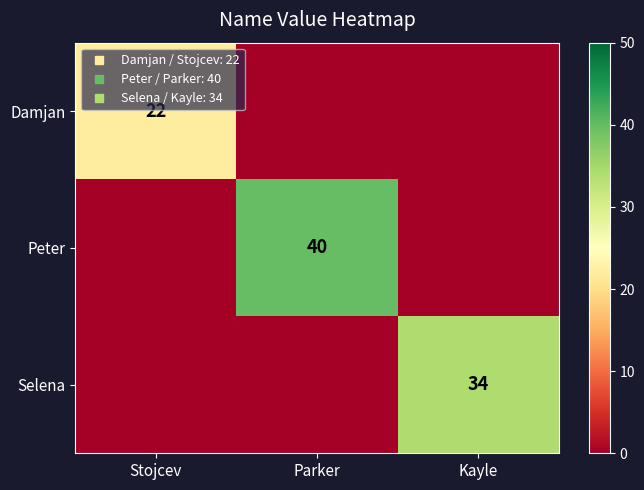

What is the average value of the Selena series?

11